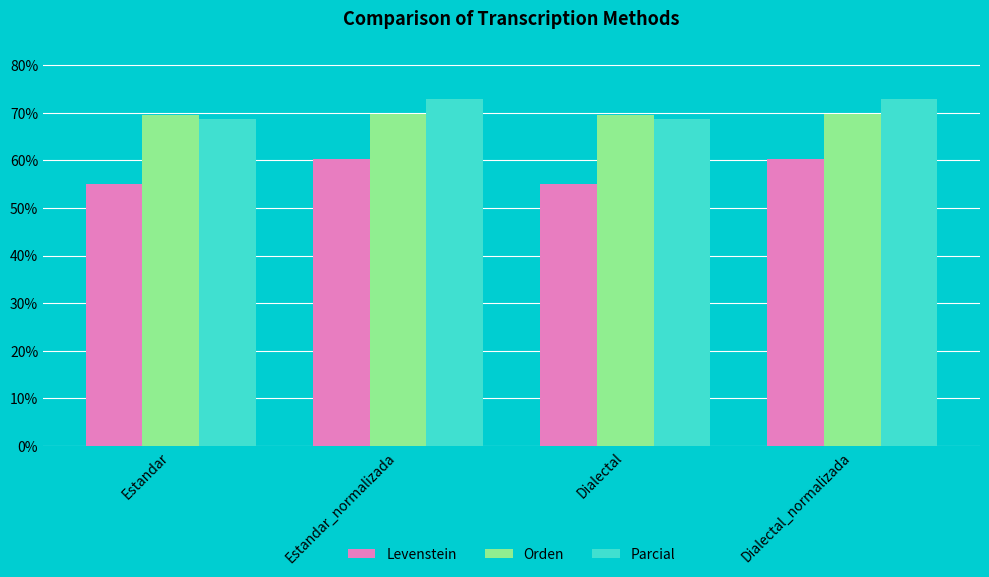

Read the Orden value at Estandar.

69.6